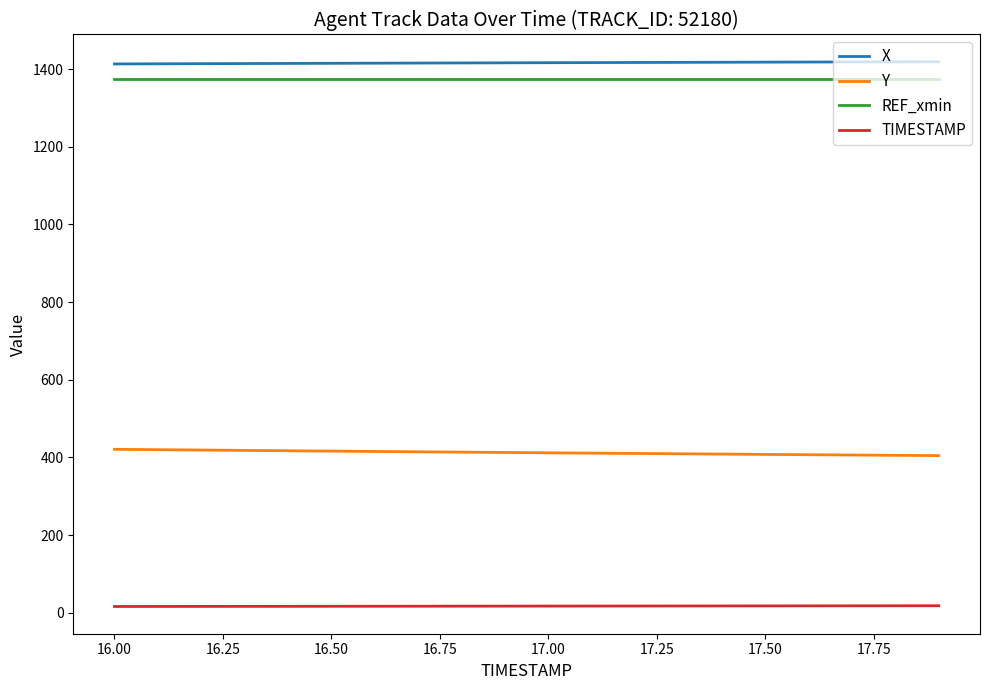

What is the minimum value for Y?

404.5